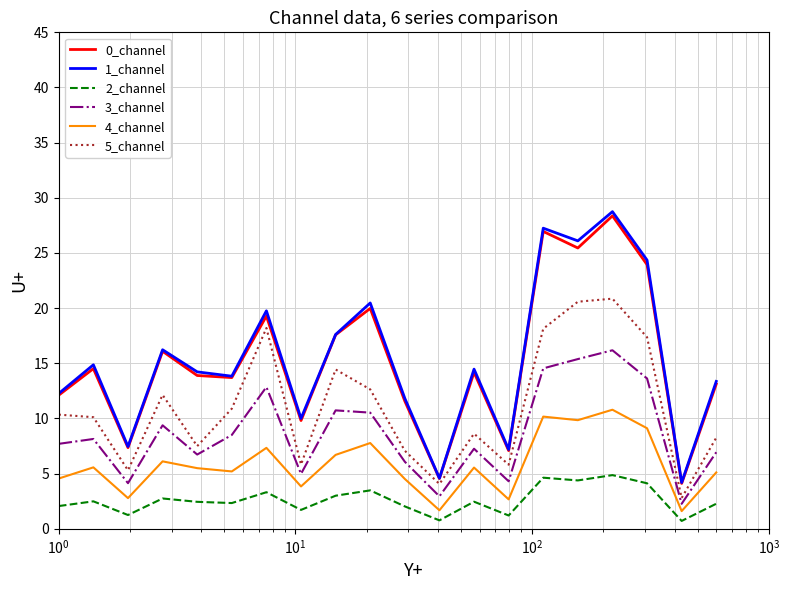

What is the difference between the maximum and minimum values in the 2_channel series?

4.2